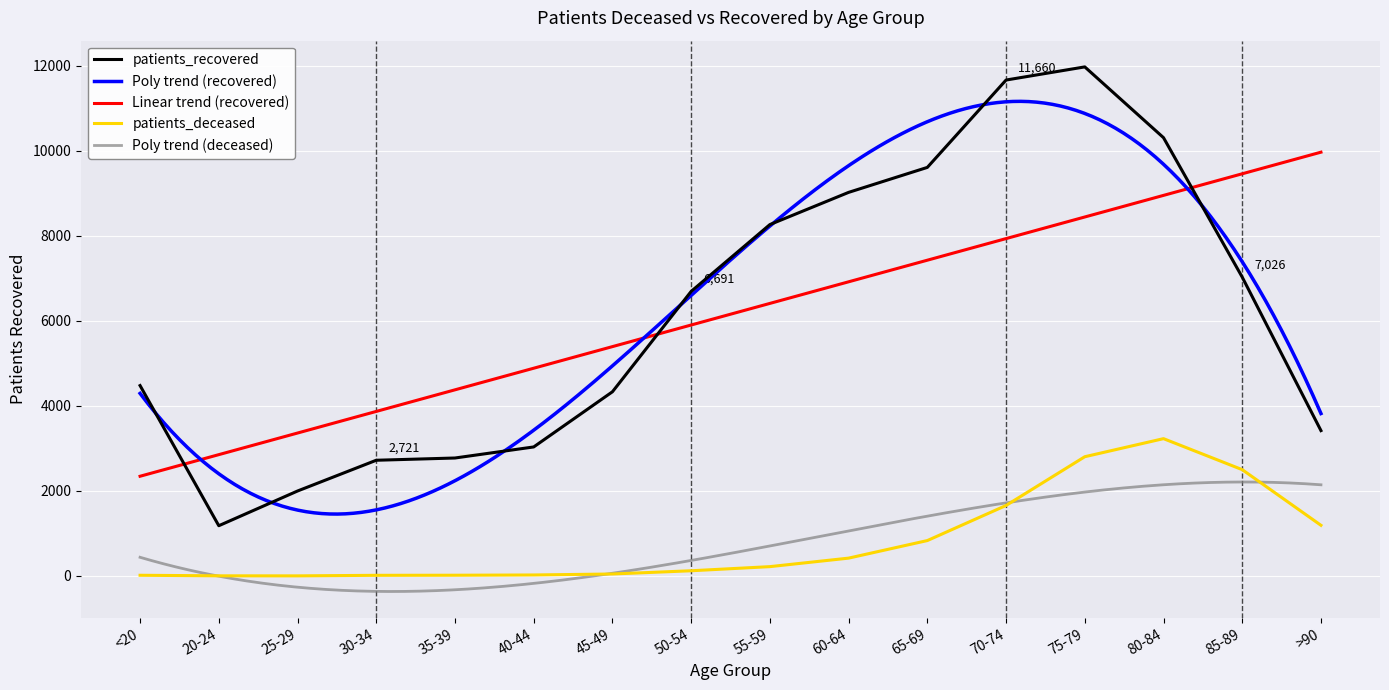

At which label is patients_deceased closest to 1616?

70-74